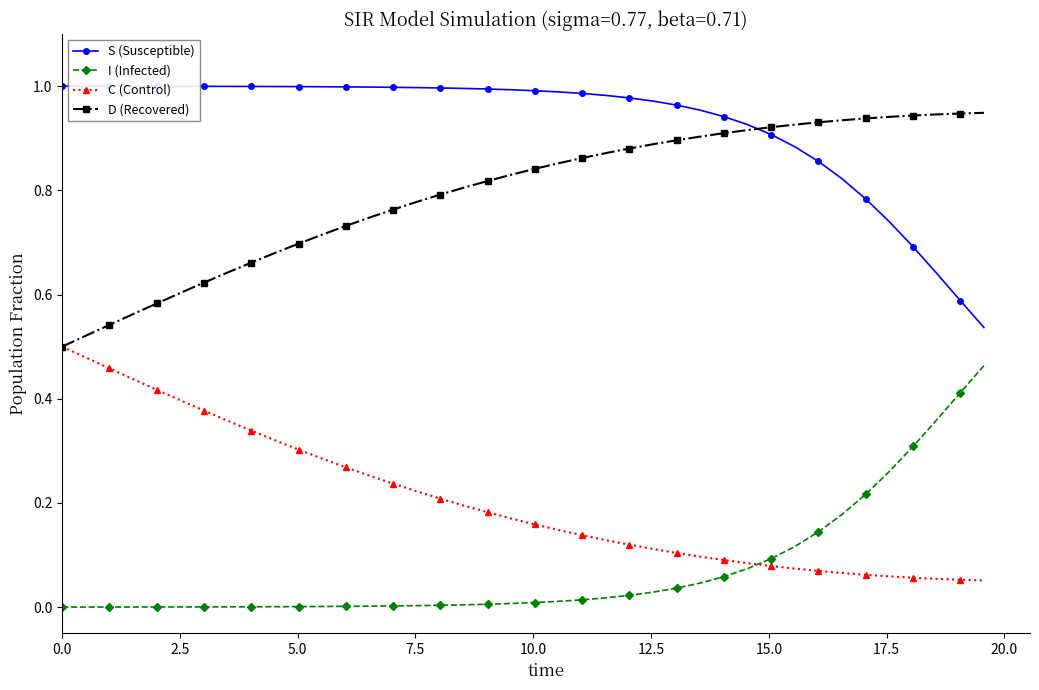

Which series has the largest total across all categories?

S (Susceptible)